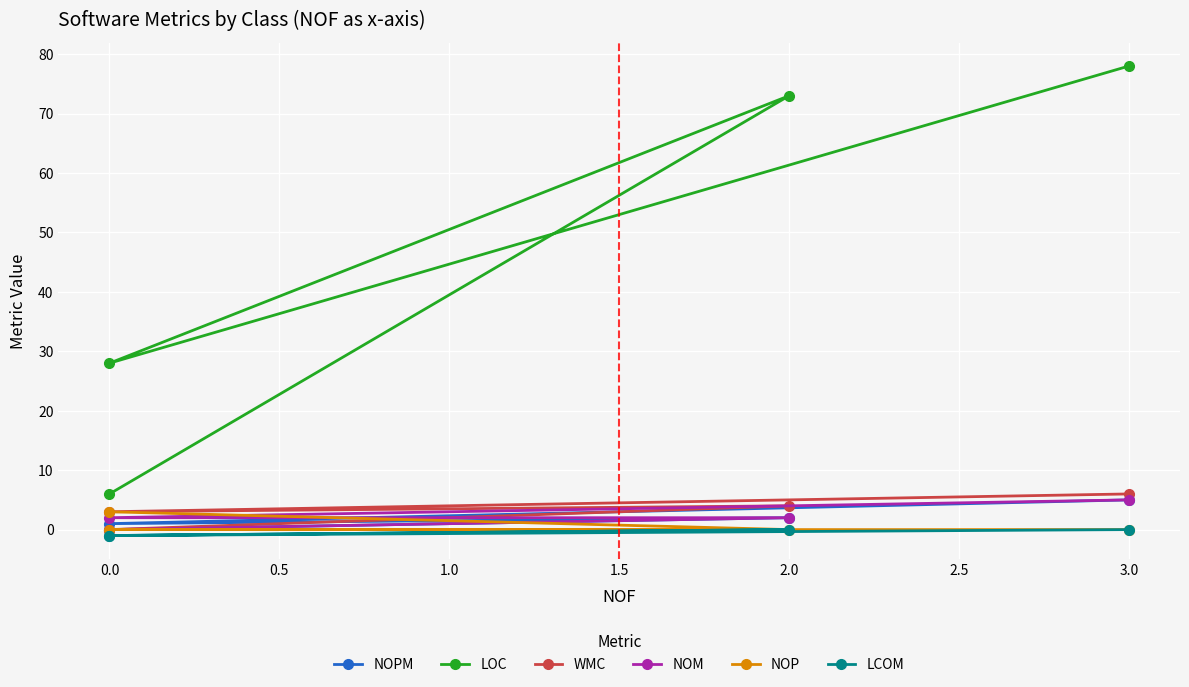

Rank the series by their maximum value, from highest to lowest.

LOC, WMC, NOPM, NOM, NOP, LCOM